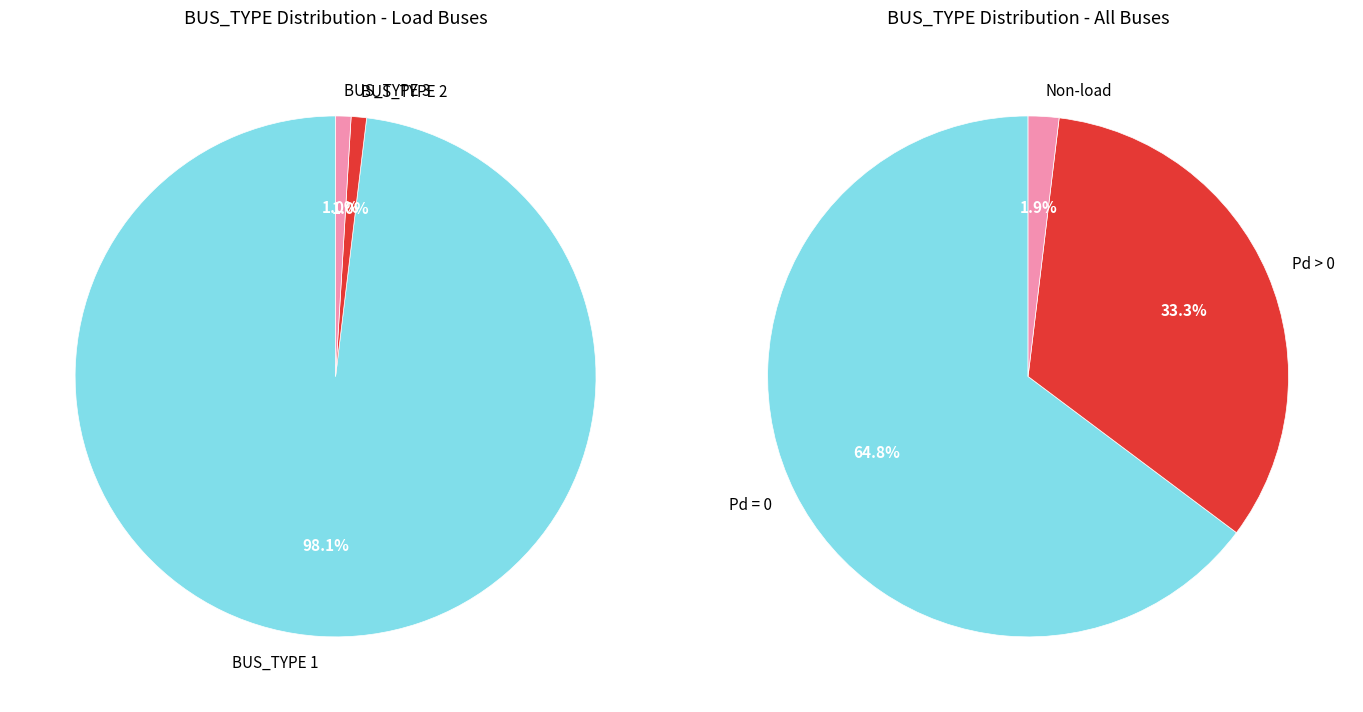

To the nearest percent, what is the difference between the largest and smallest slice percentages?

97%